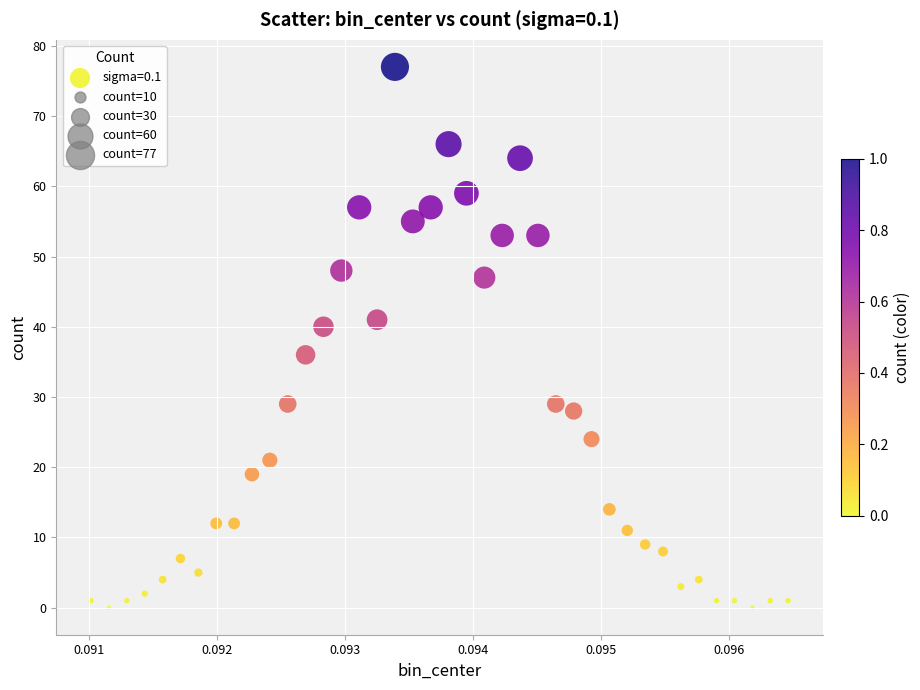

What is the range of Y values (max minus min)?

77